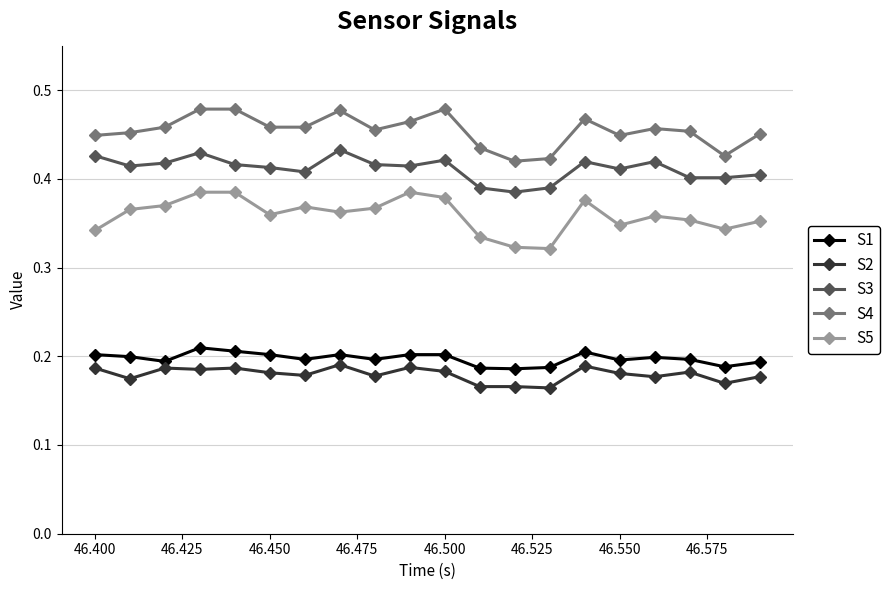

What is the sum of all S1 values?

3.9